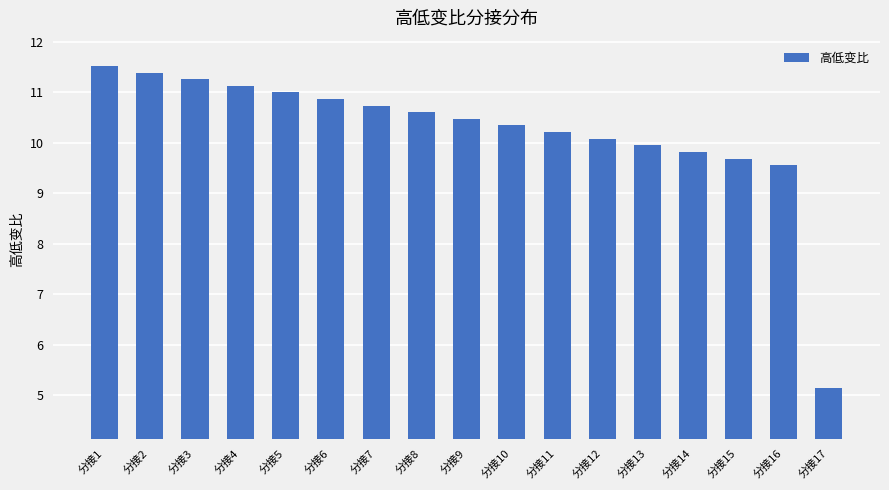

At which label is the value closest to 8?

分接16